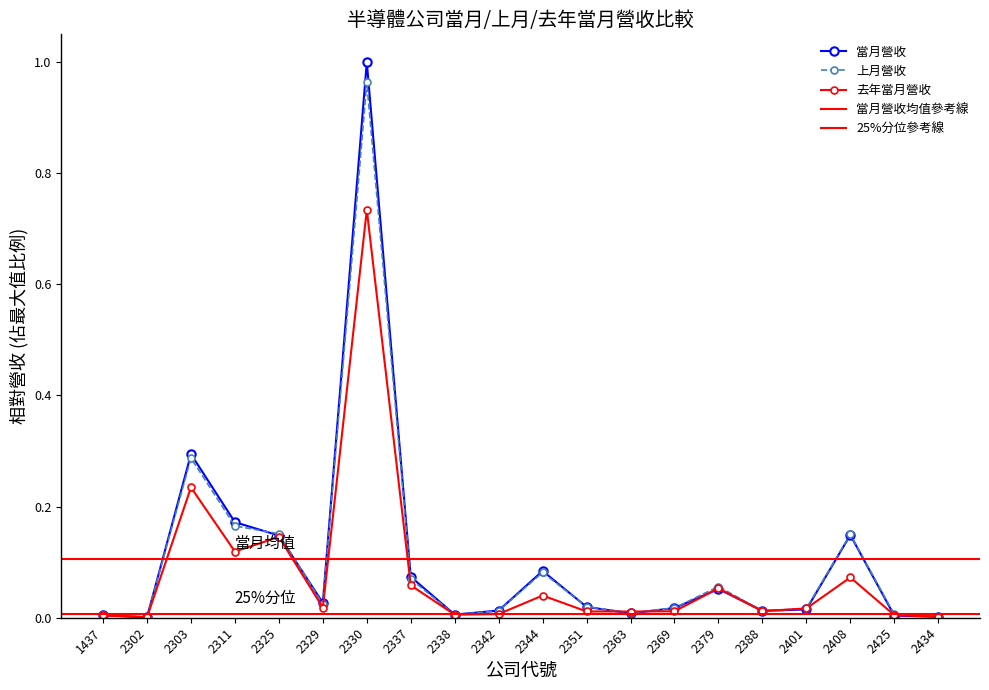

Is it true that 當月營收 equals 0.4 at 2303?

False